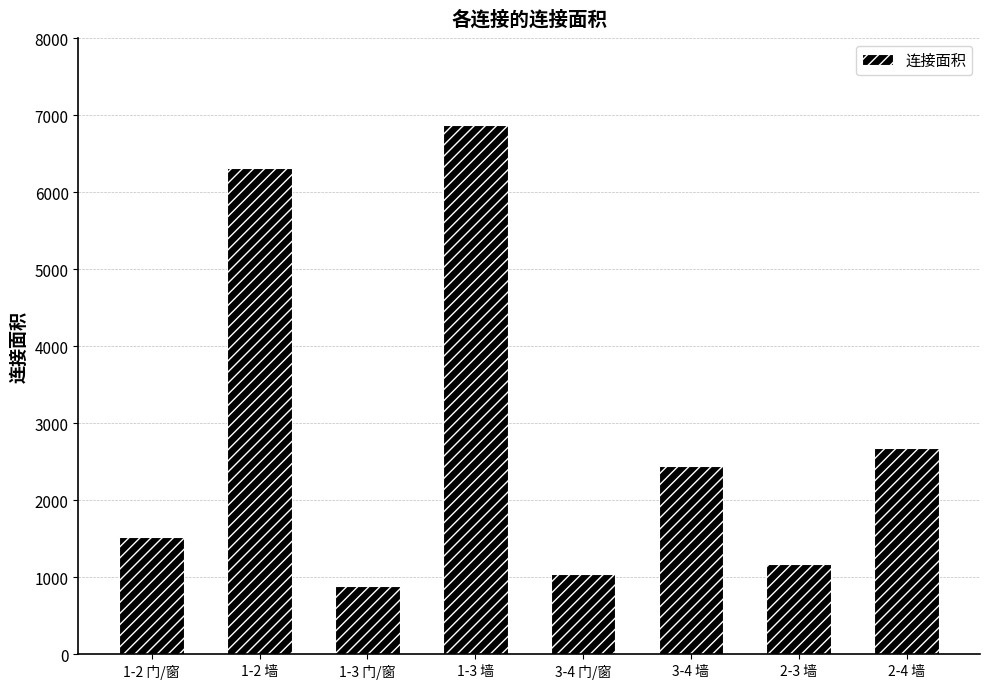

What is the difference between the maximum and second lowest values?

5835